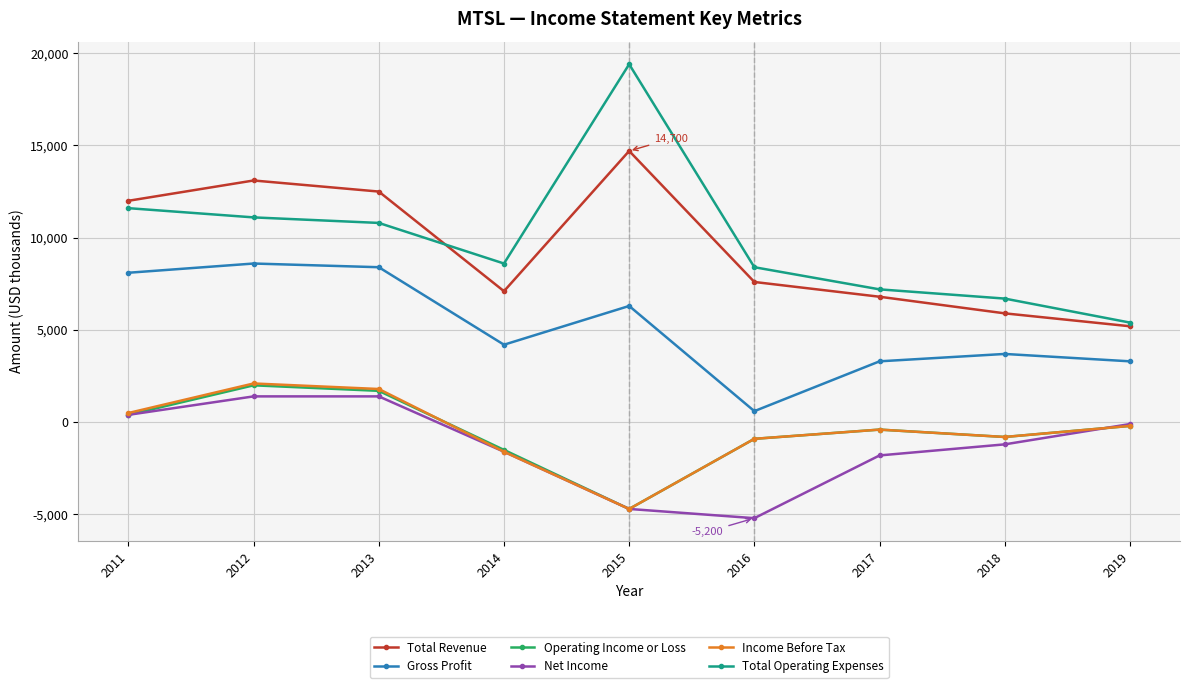

The value of Total Operating Expenses at 2011 is 7822. True or false?

False